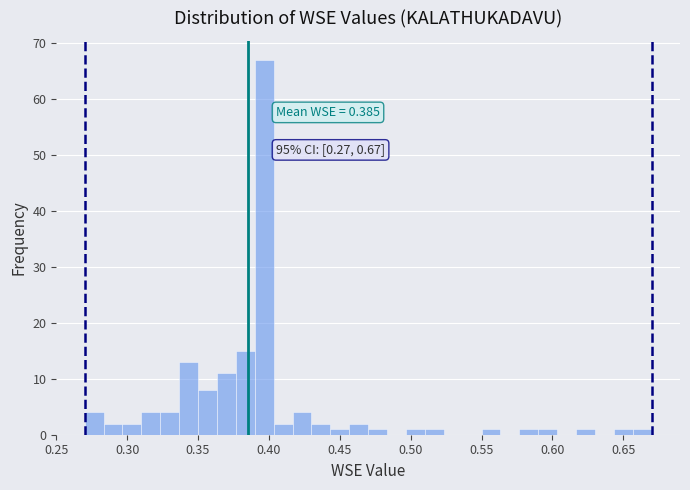

Around what value on the x-axis is the tallest bar? Give the approximate position of its centre, as read against the axis.

0.395